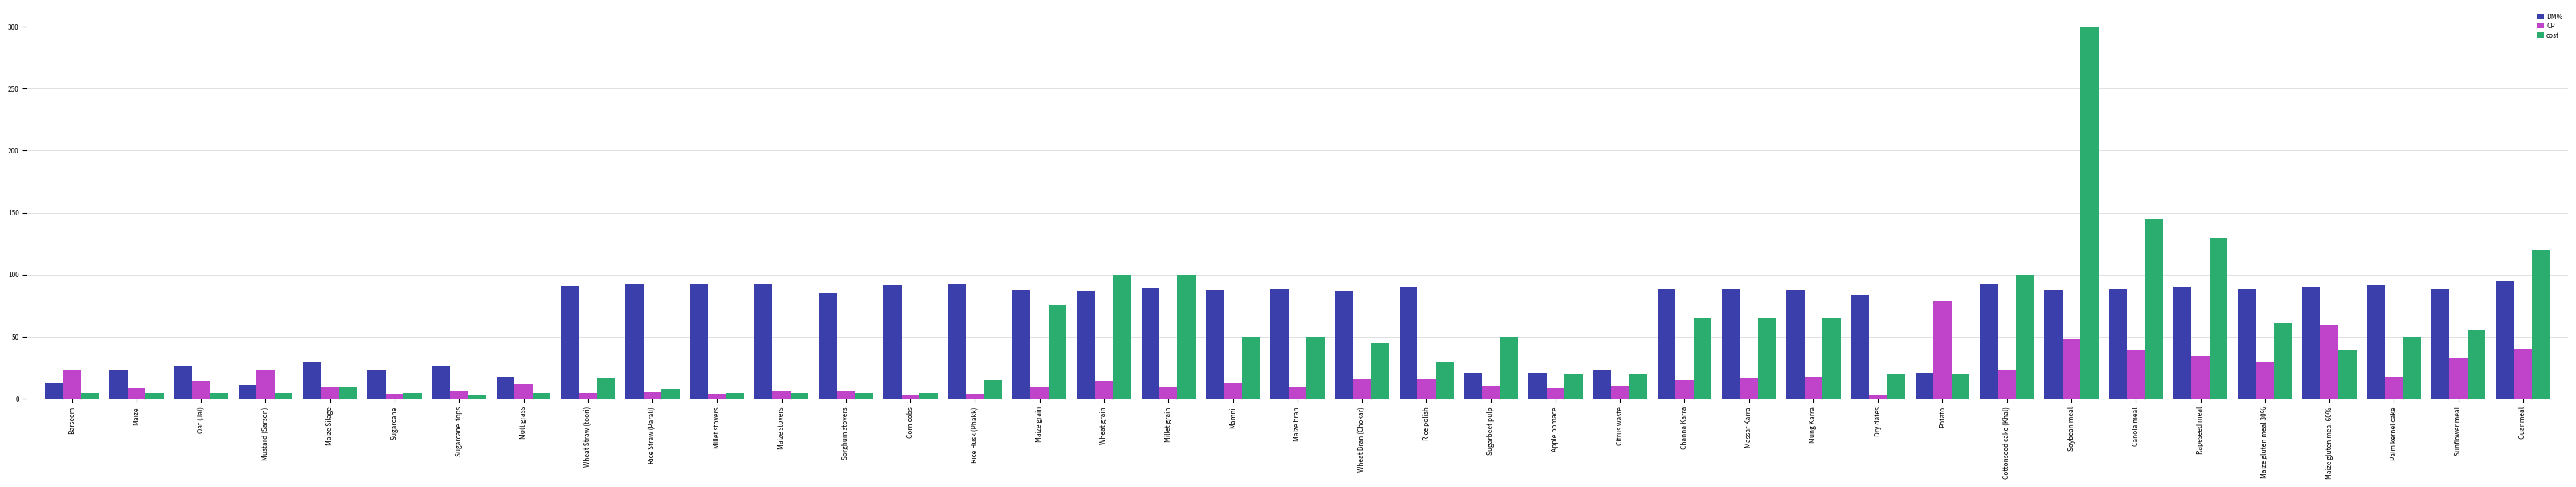

What are all the series names shown in the legend?

DM%, CP, cost